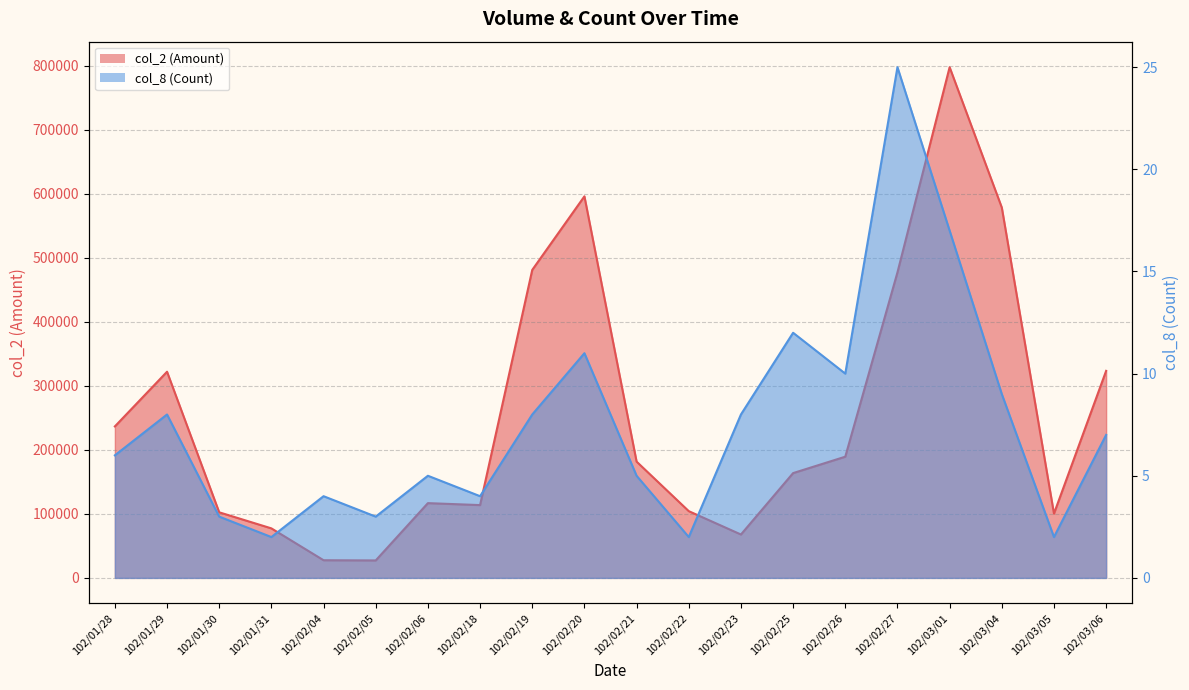

What are all the series names shown in the legend?

col_2 (Amount), col_8 (Count)